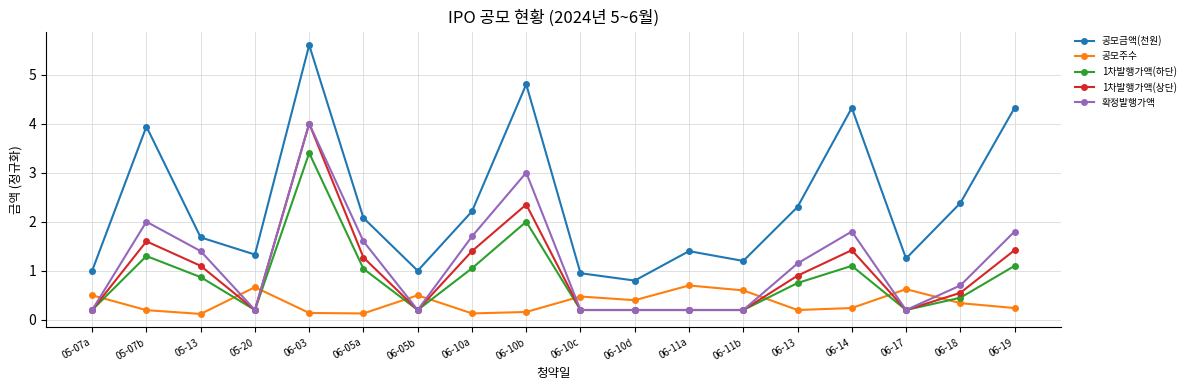

True or false: 확정발행가액 has a value of 2.9 at 06-14.

False